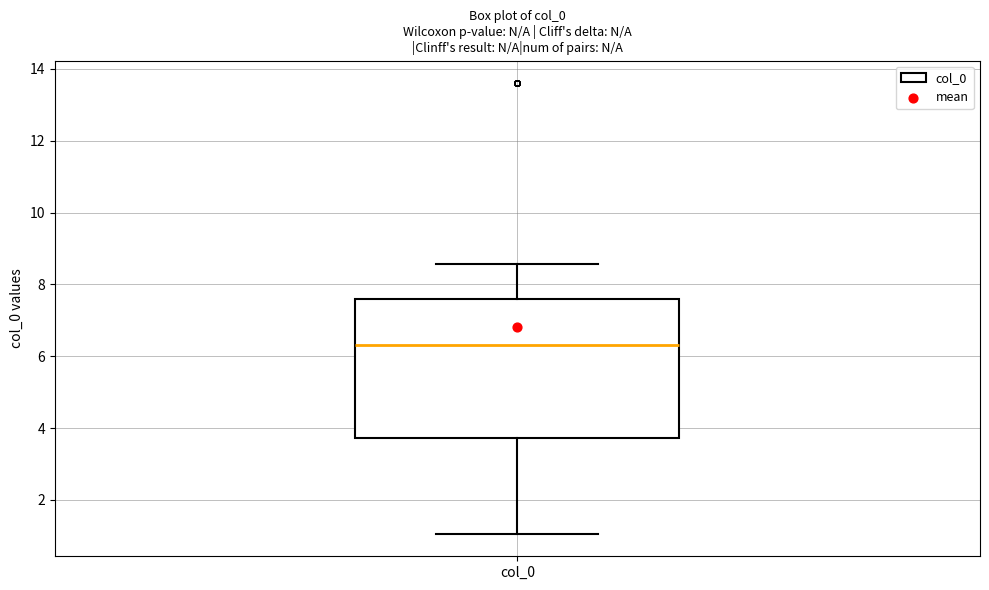

Read this box plot against the y-axis: the position of the median line, the range covered by the box, and the ends of both whiskers. The values are not printed on the chart, so give them approximately, as read against the axis.

median 6.4, box 3.8 to 7.6, whiskers 1.0 to 8.6